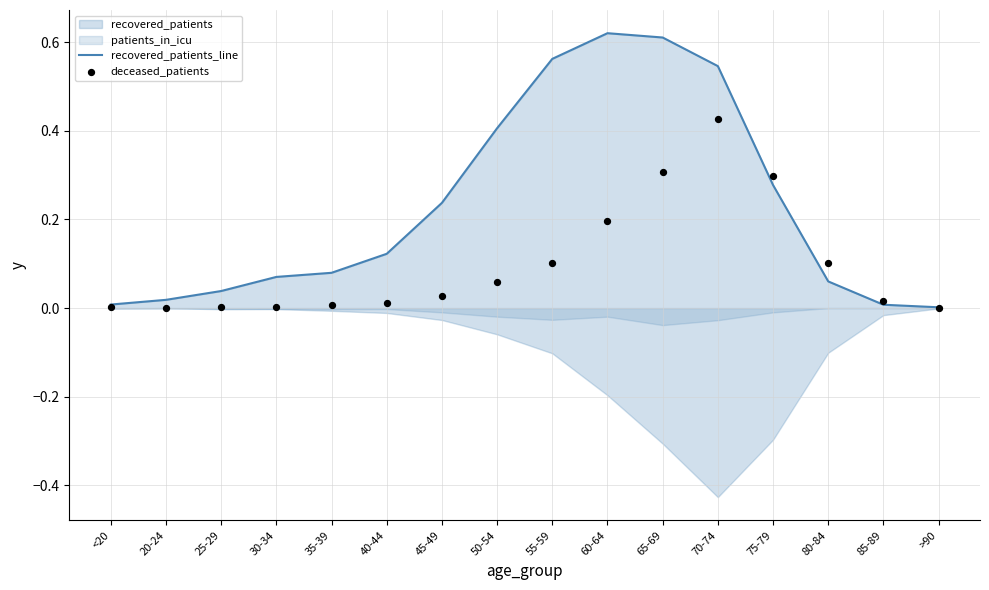

Which series reaches the maximum Y coordinate?

recovered_patients_line